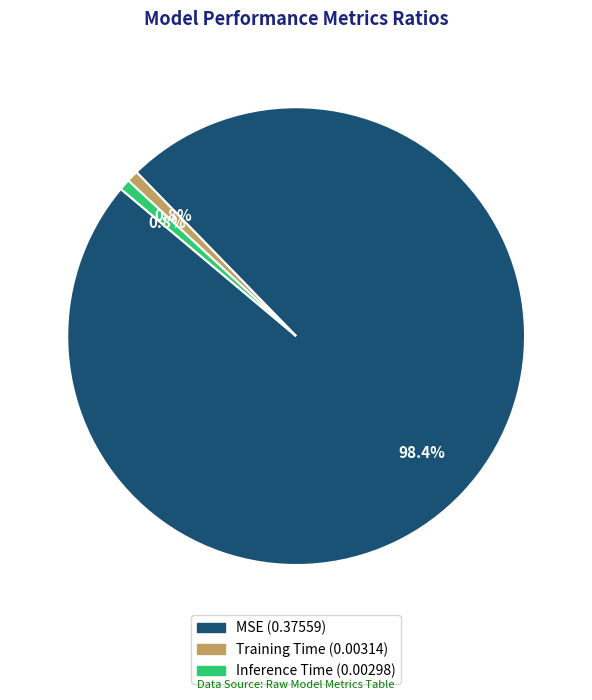

What percentage is the MSE slice, to the nearest percent?

98%